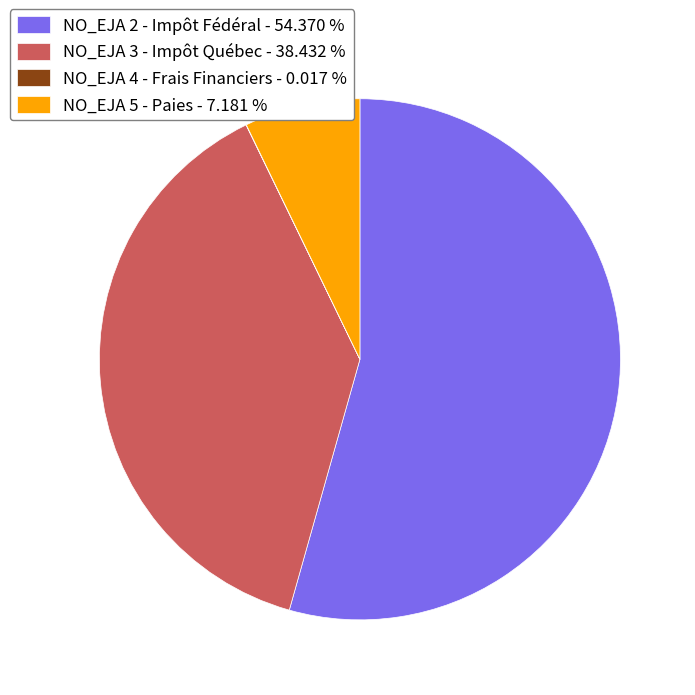

Combined, do NO_EJA 2 - Impôt Fédéral - 54.370 % and NO_EJA 3 - Impôt Québec - 38.432 % account for over 50%?

Yes